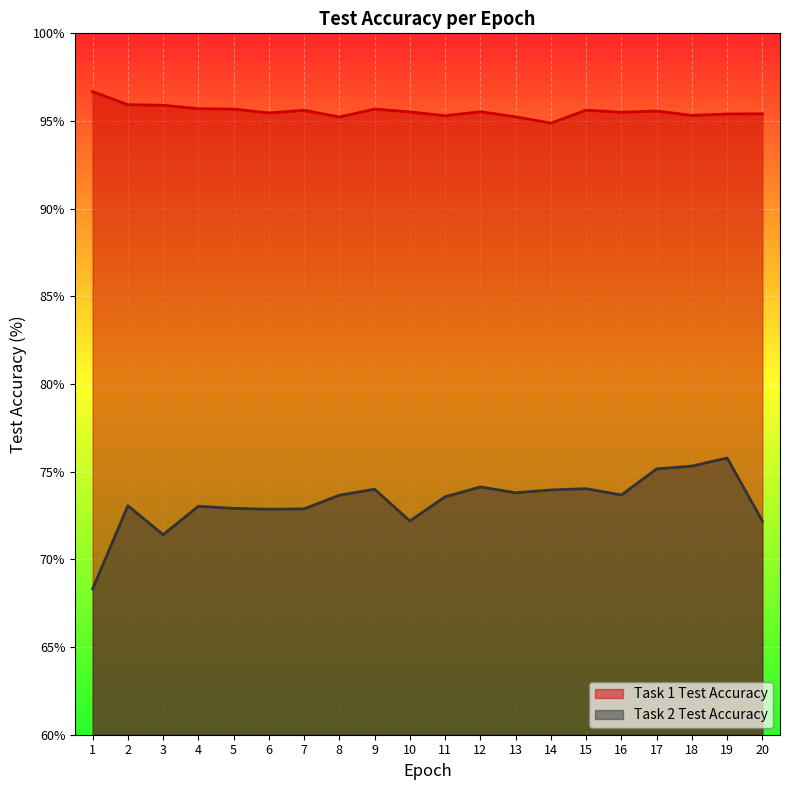

What is the sum of all Task 2 Test Accuracy values?

1465.9